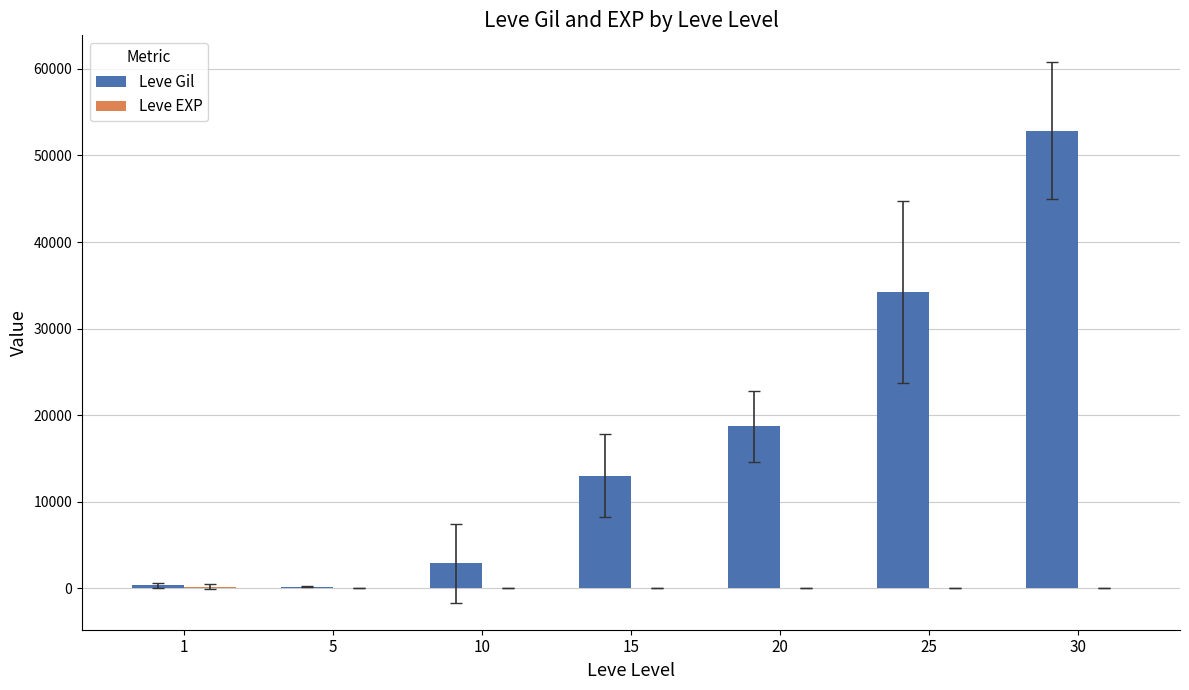

What is the maximum value shown in the chart?

52875.0